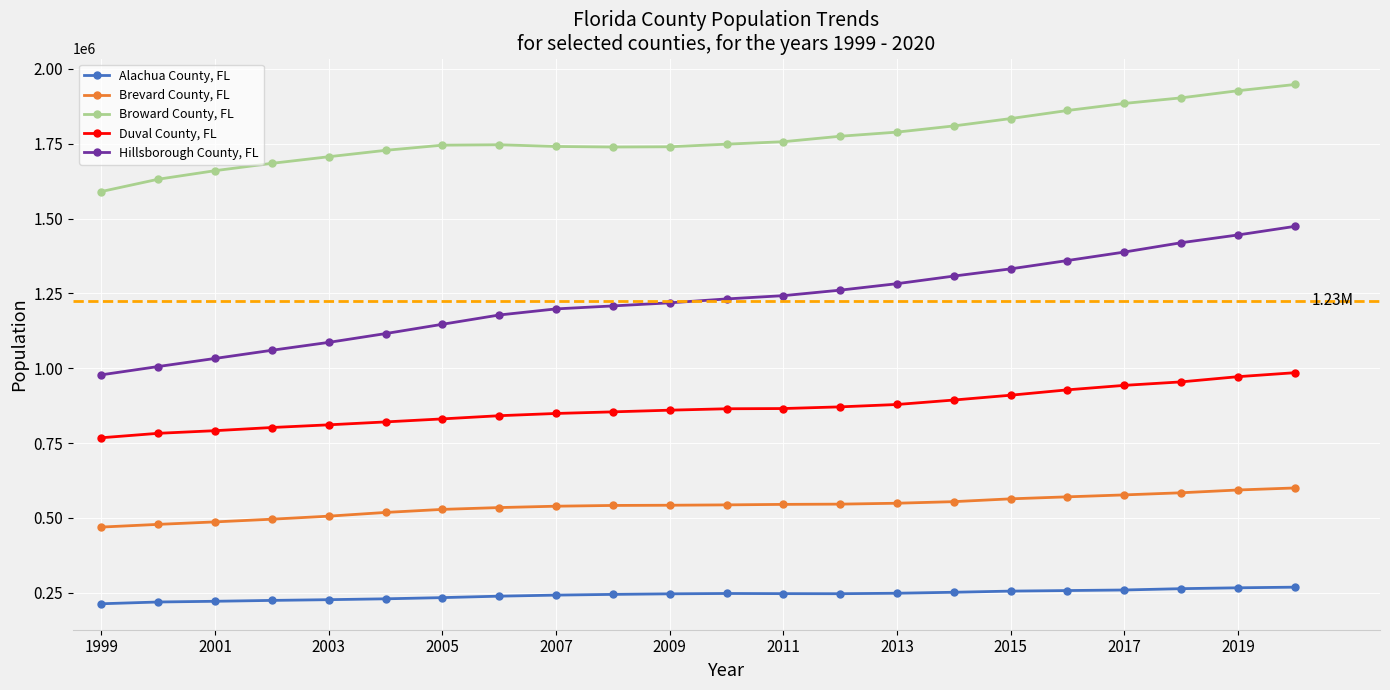

List the series in order of their overall mean, lowest first.

Alachua County, FL, Brevard County, FL, Duval County, FL, Hillsborough County, FL, Broward County, FL